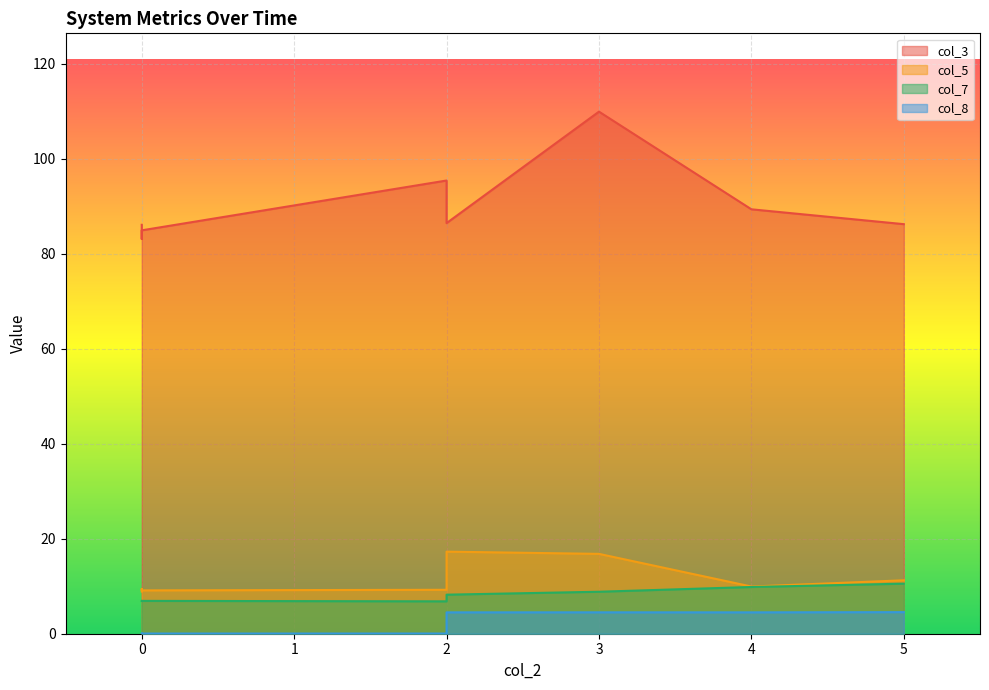

What is the spread (max minus min) of values at 4?

84.9